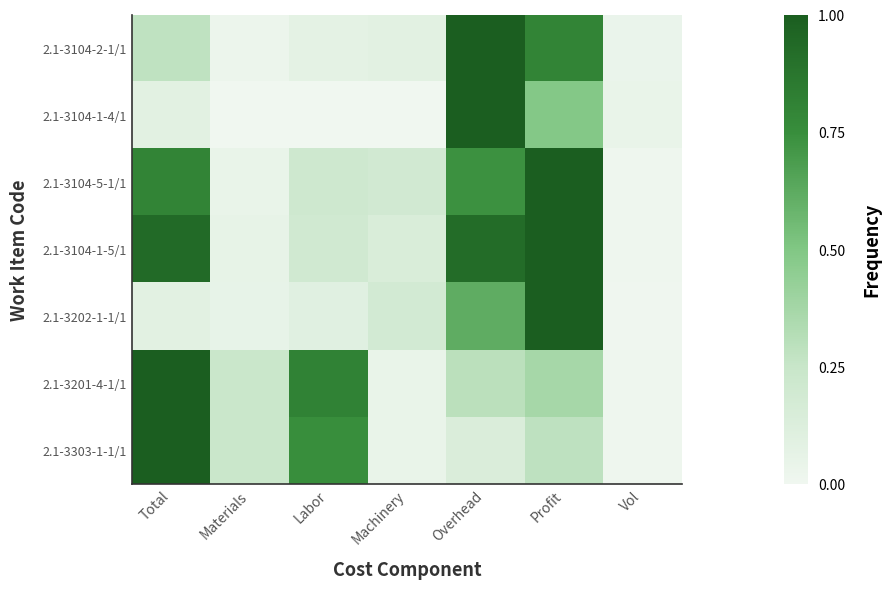

What is the greatest value displayed?

1.0